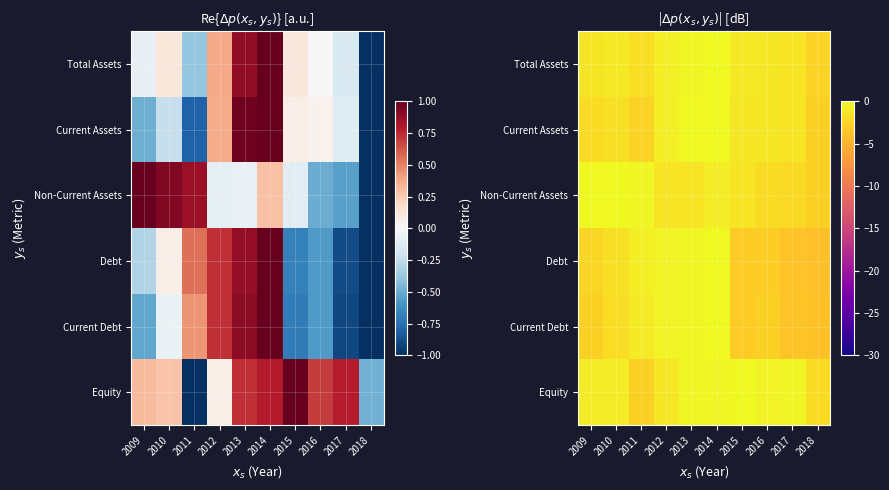

List the series in order of their peak value, highest first.

Total Assets, Current Assets, Non-Current Assets, Debt, Current Debt, Equity